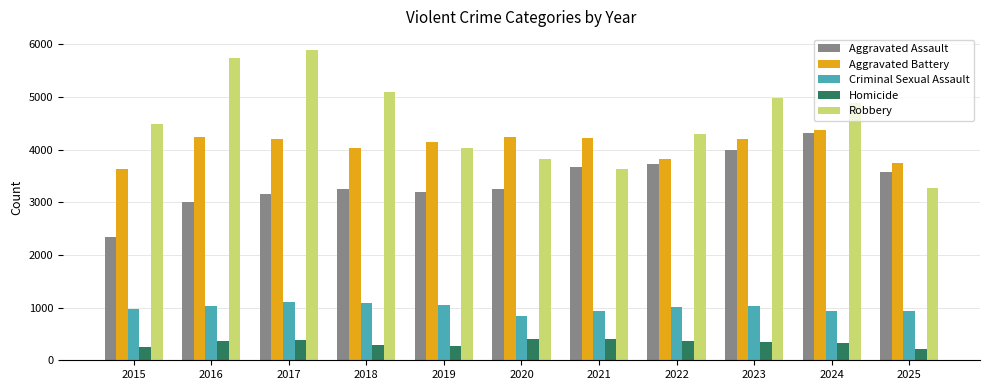

What is the total value across all series at 2025?

11729